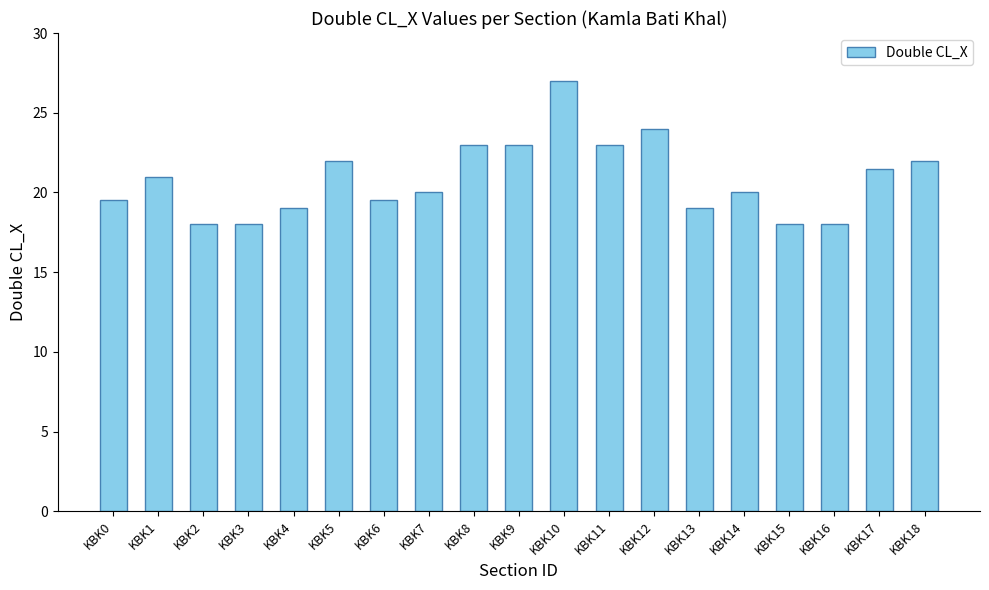

True or false: the data shows 39.3 at KBK10.

False